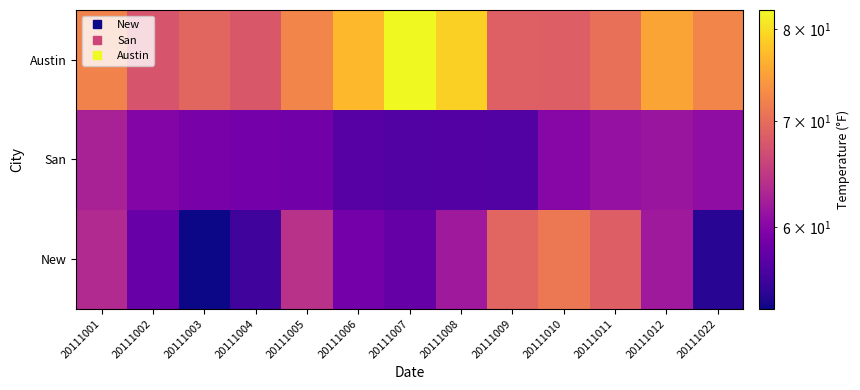

At 20111010, list the series in order from smallest to largest.

San, Austin, New